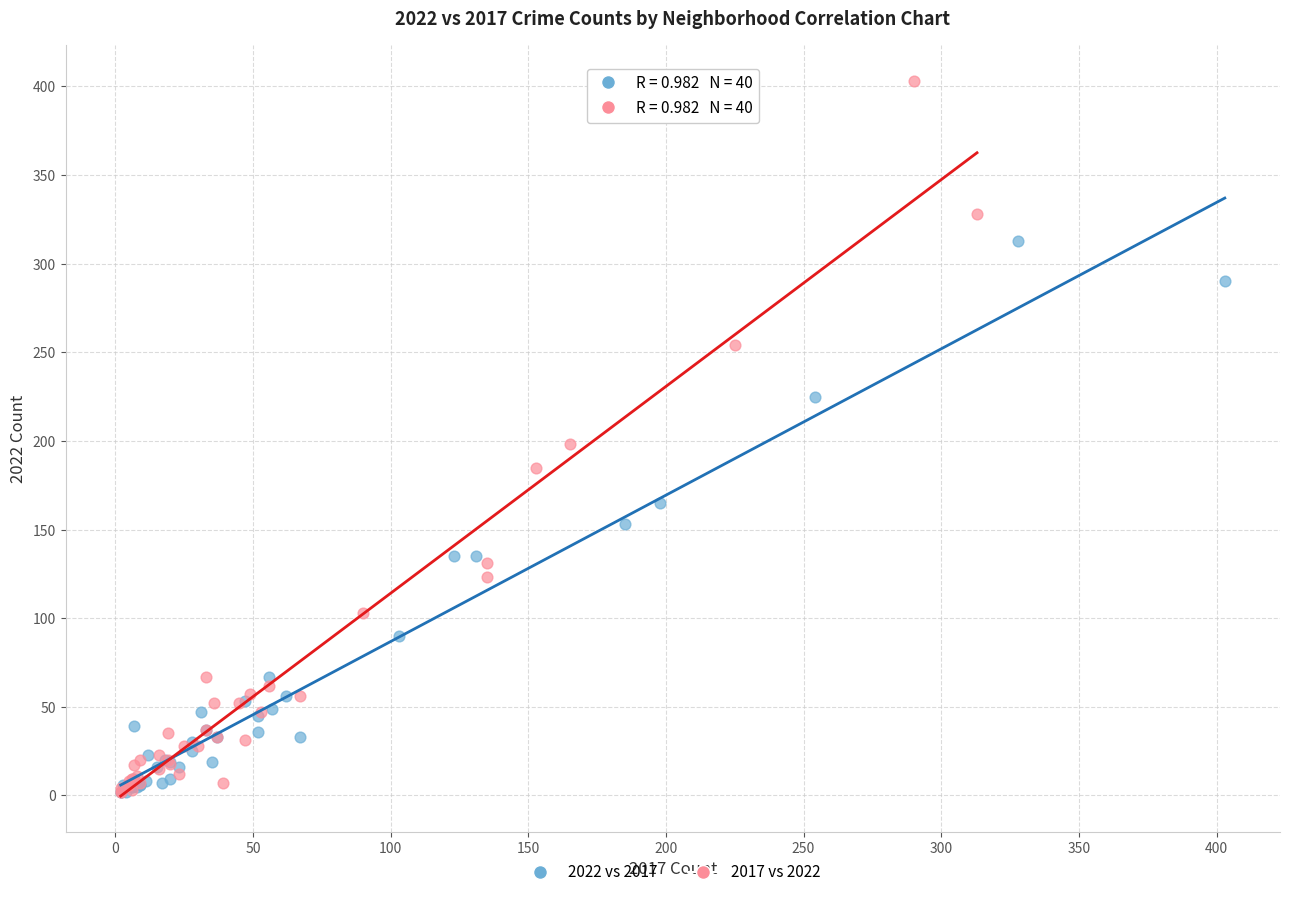

Which series reaches the maximum Y coordinate?

2017 vs 2022